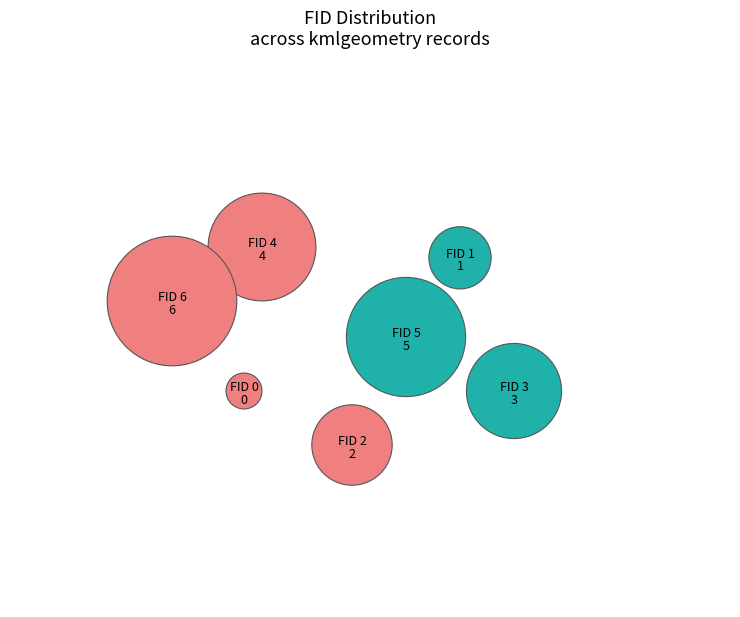

What percentage do FID 5 and FID 2 together represent?

33.3%